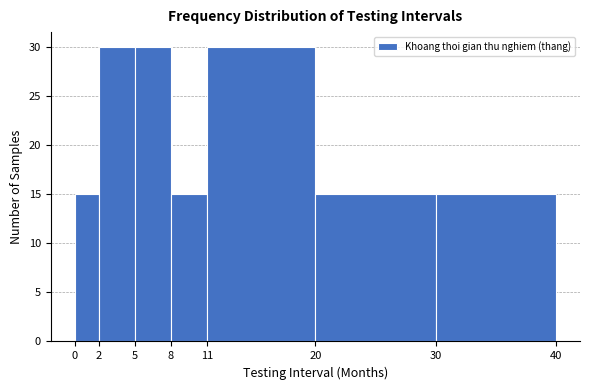

Reading left to right, transcribe this chart: for each bar, give the range it covers on the x-axis and its height. The values are not printed on the chart, so give them approximately, as read against the axis.

0 to 2: 15
2 to 5: 30
5 to 8: 30
8 to 11: 15
11 to 20: 30
20 to 30: 15
30 to 40: 15